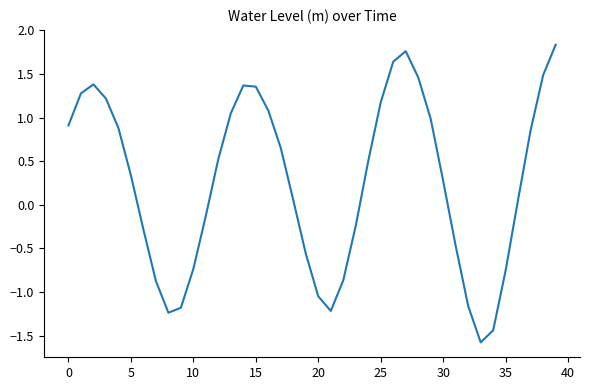

What is the difference between the maximum and minimum values?

3.4